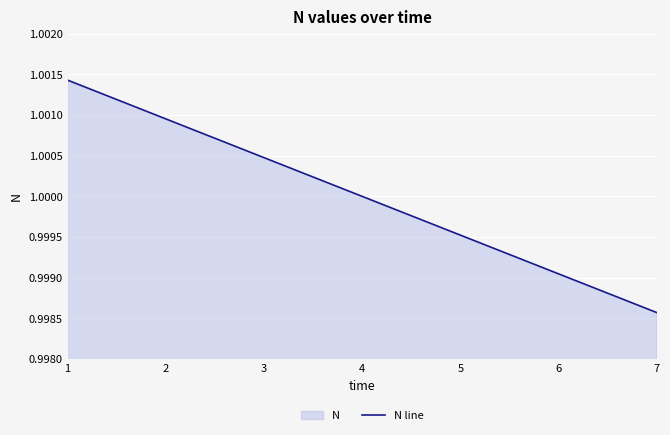

True or false: there are more than 2 points higher than both neighbors.

False